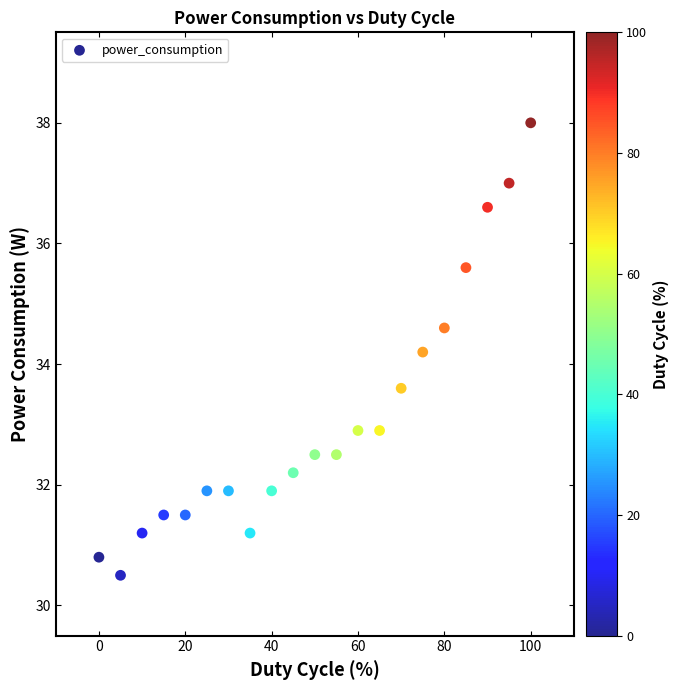

What Y value in the scatter plot is closest to 34?

34.2